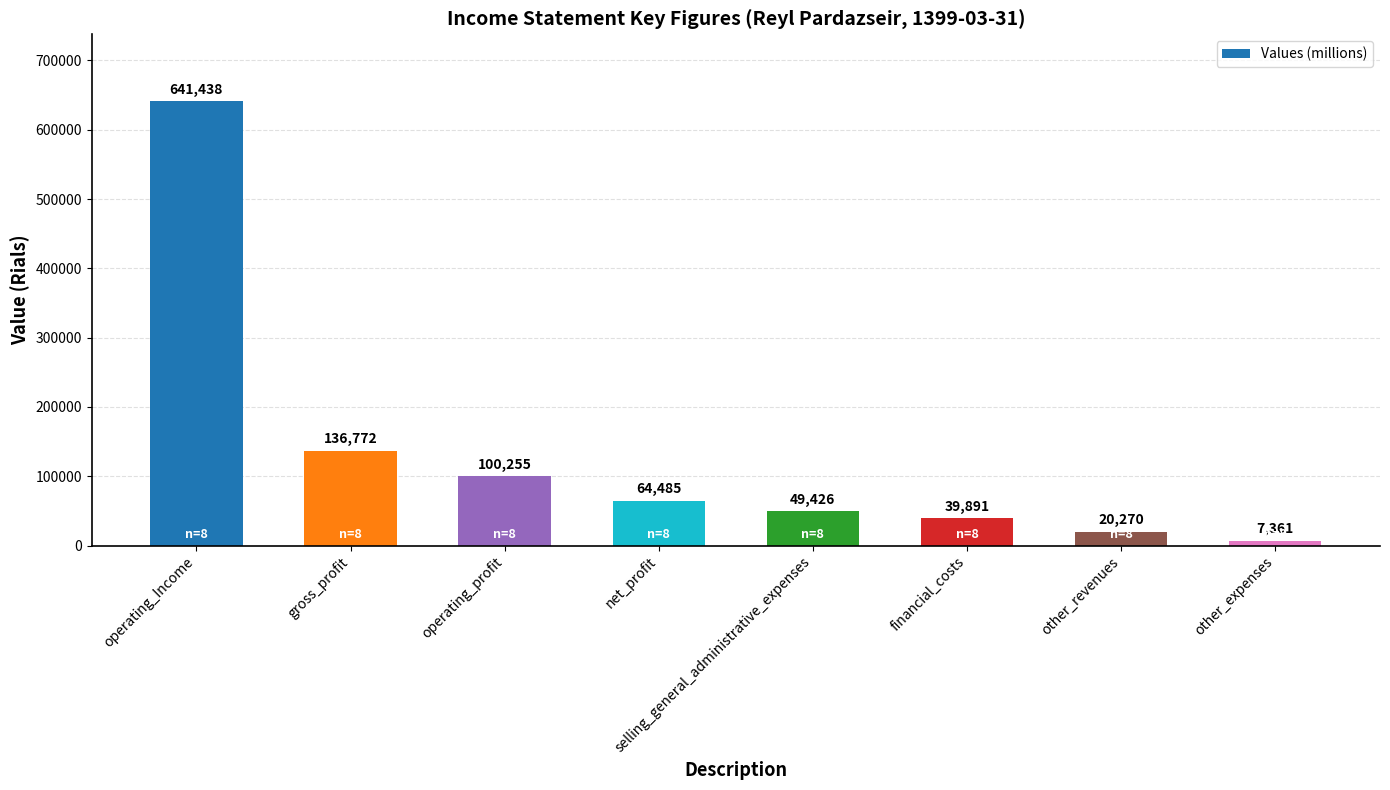

How many data points are less than 64485?

4